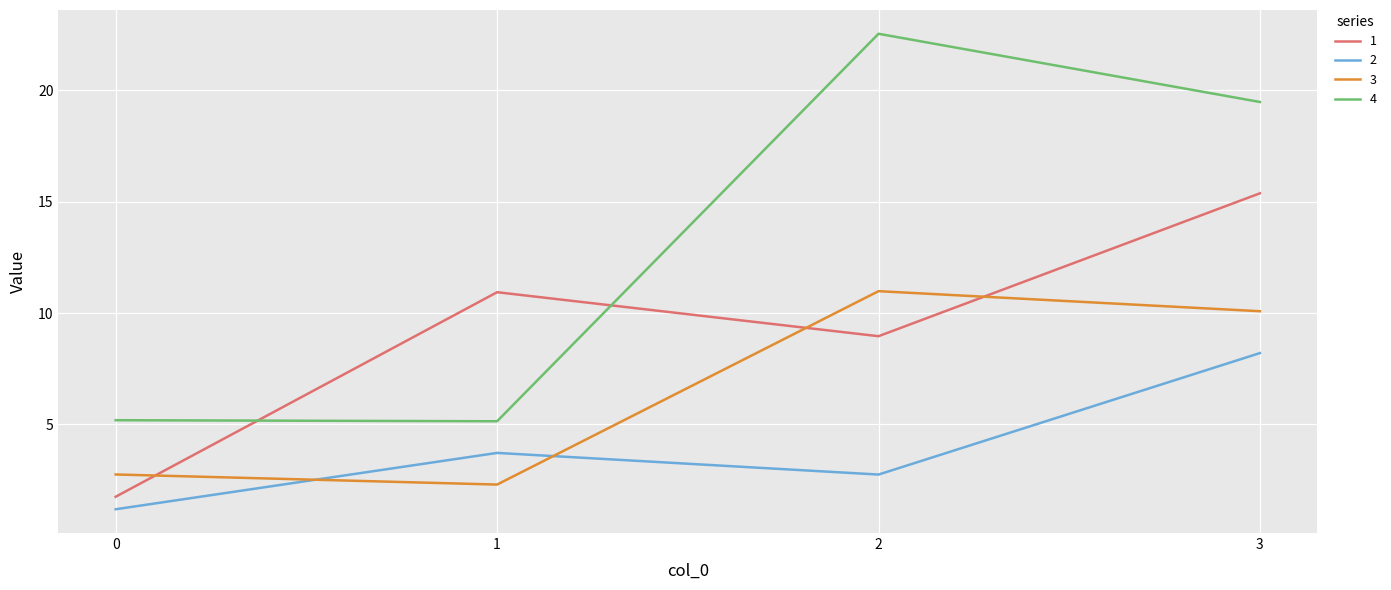

True or false: 1 has a value of 9.0 at 2.

True